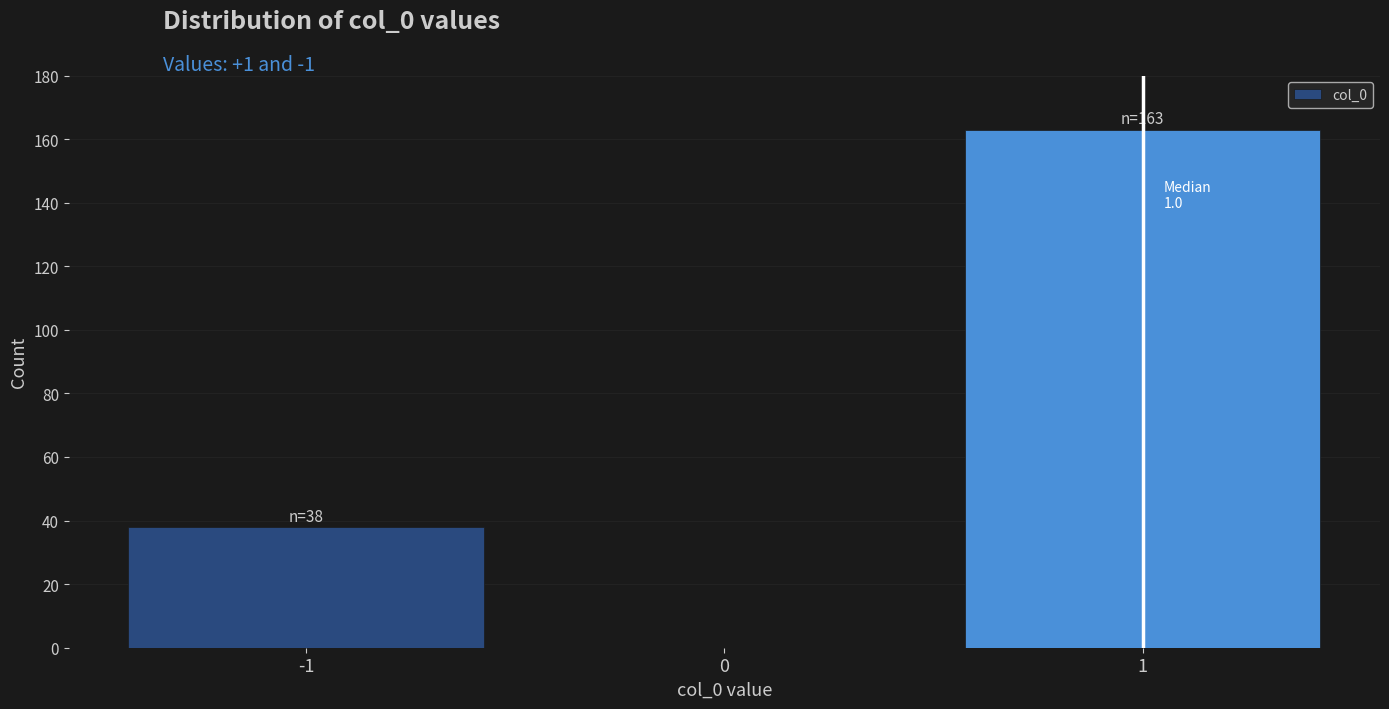

Reading left to right, extract all data points from this chart.

-1=38	0=0	1=163